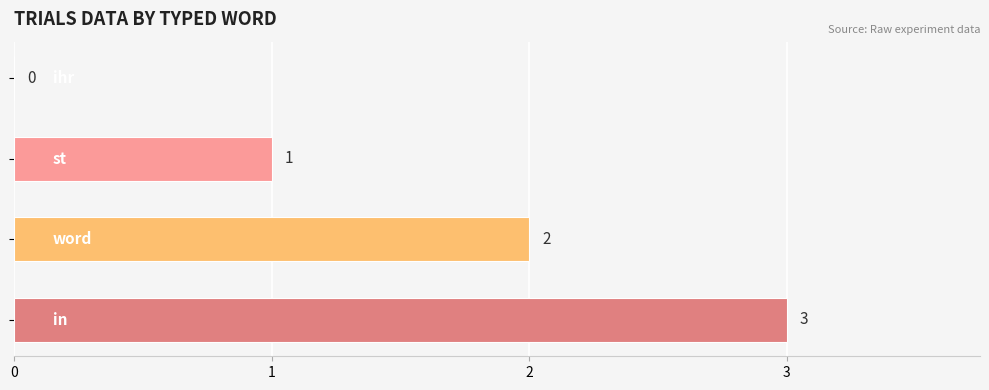

How many data points does each series have?

4